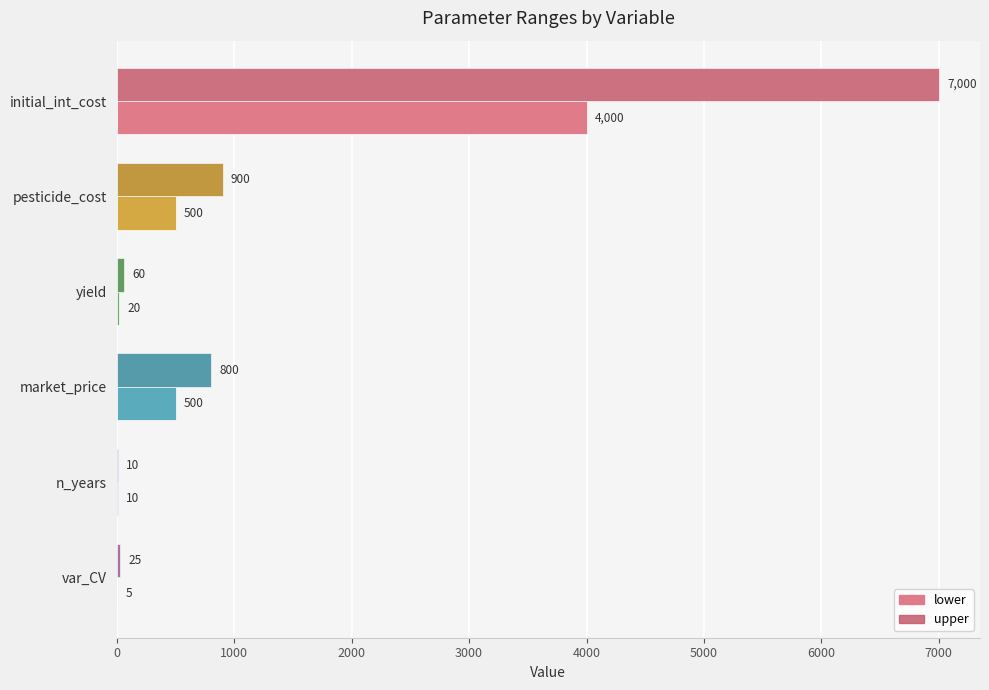

What value does the lower series have at yield?

20